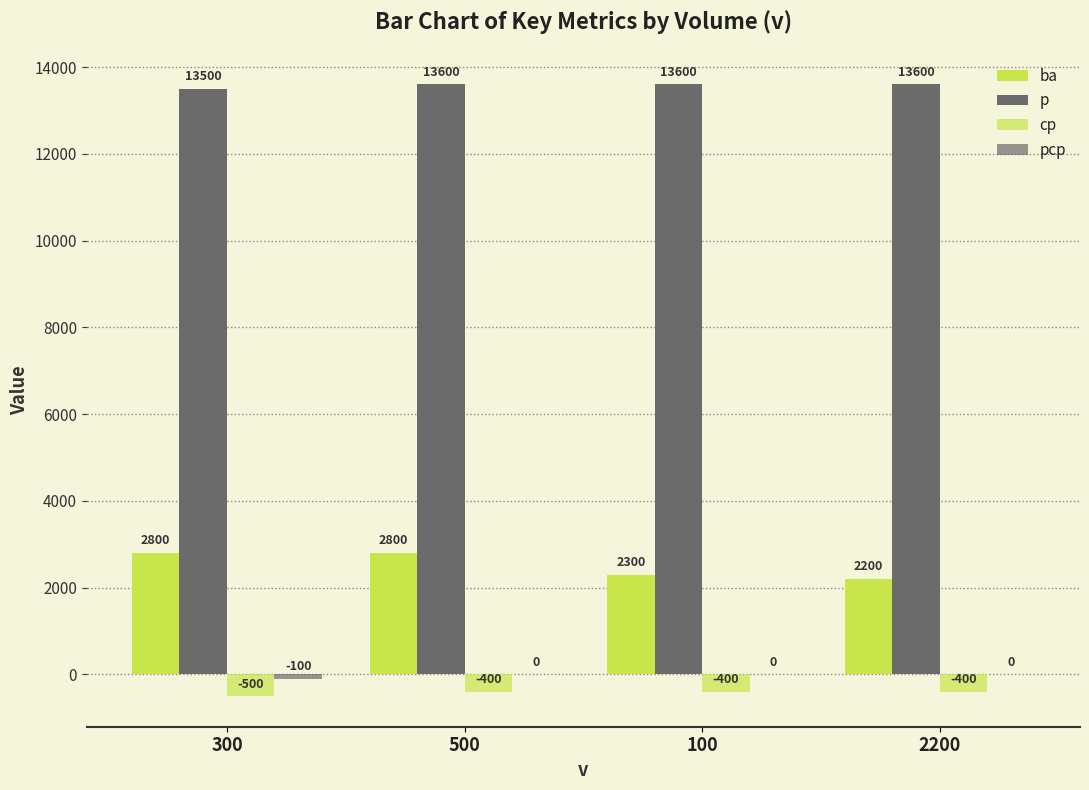

Are the bars horizontal?

No